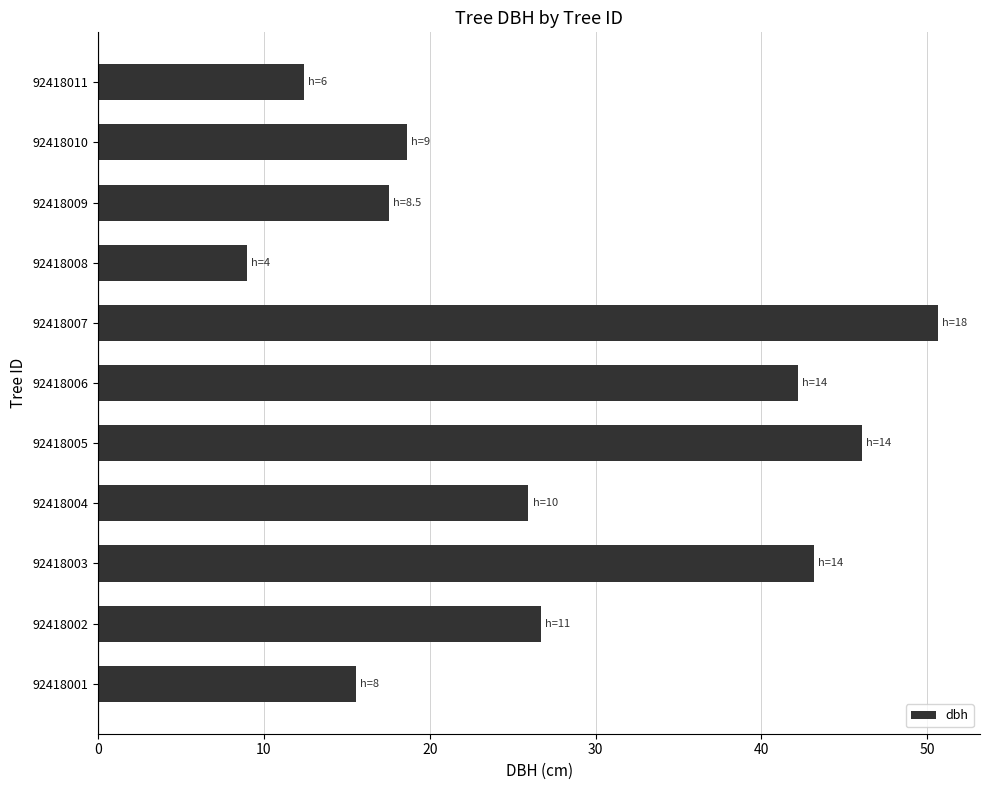

Does the chart contain any negative values?

No